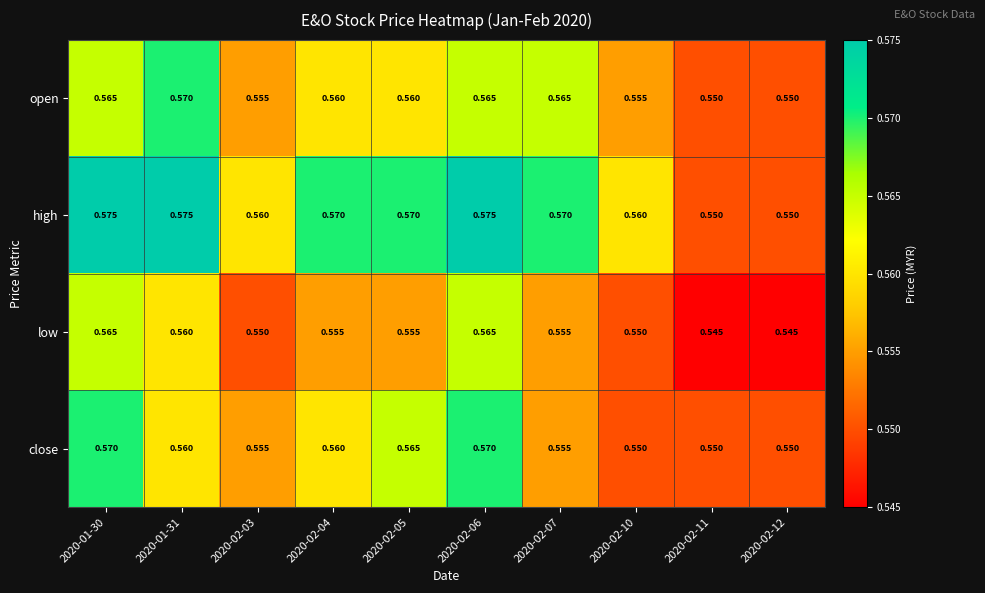

Which series has the largest total across all categories?

high